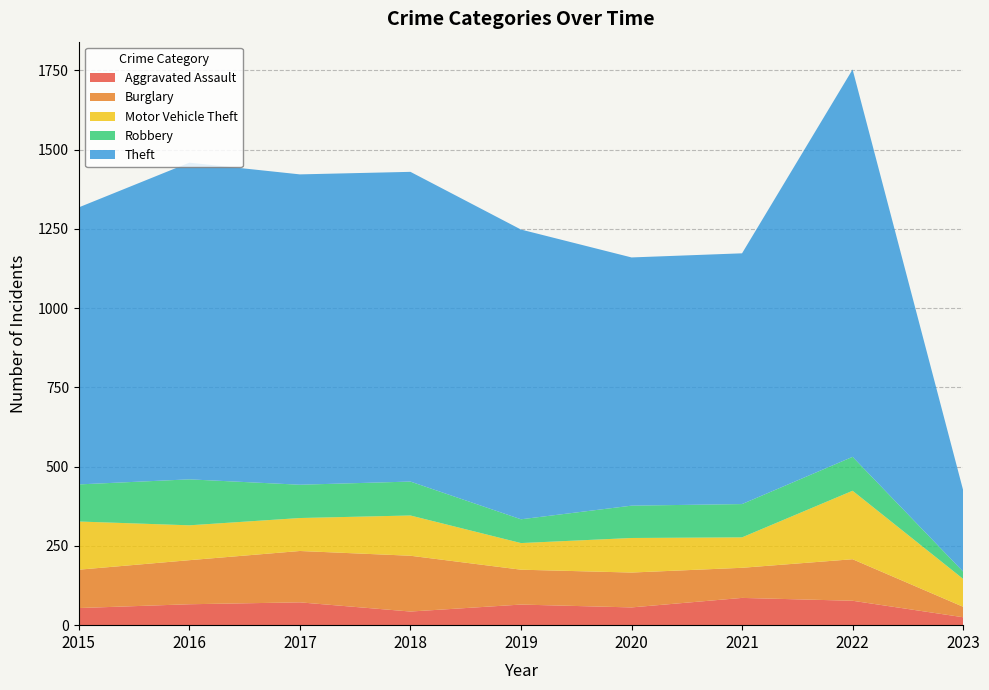

Reading right to left, extract all data points from this chart.

Aggravated Assault: 2023=25	2022=77	2021=86	2020=56	2019=65	2018=43	2017=72	2016=66	2015=54
Burglary: 2023=33	2022=131	2021=95	2020=110	2019=110	2018=176	2017=162	2016=139	2015=121
Motor Vehicle Theft: 2023=88	2022=216	2021=96	2020=109	2019=84	2018=127	2017=104	2016=110	2015=152
Robbery: 2023=23	2022=107	2021=105	2020=102	2019=75	2018=107	2017=105	2016=145	2015=117
Theft: 2023=257	2022=1222	2021=791	2020=783	2019=914	2018=977	2017=979	2016=999	2015=874